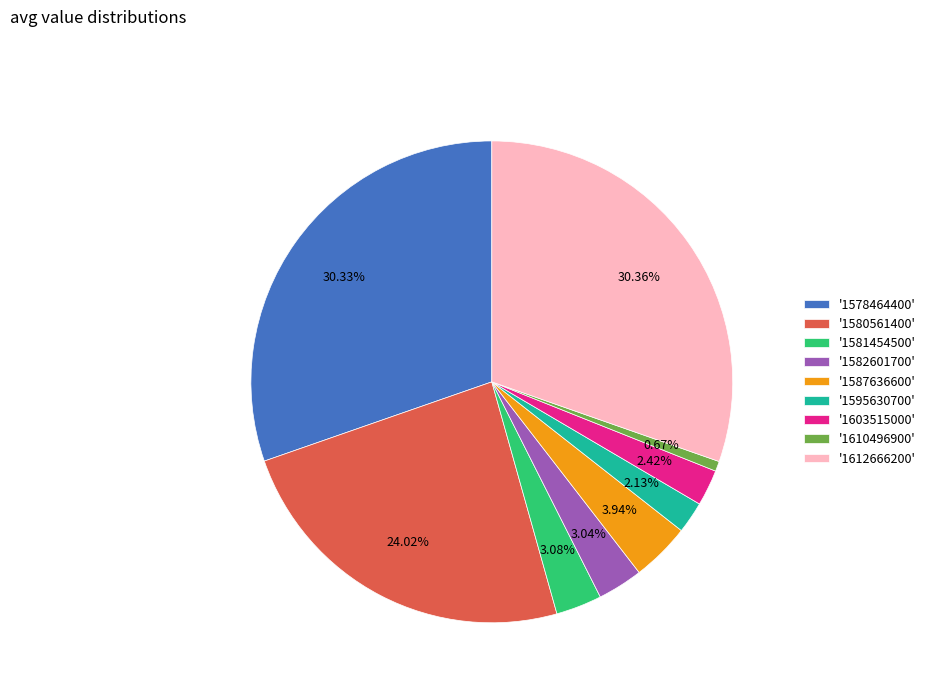

Is there a majority slice in this chart?

No